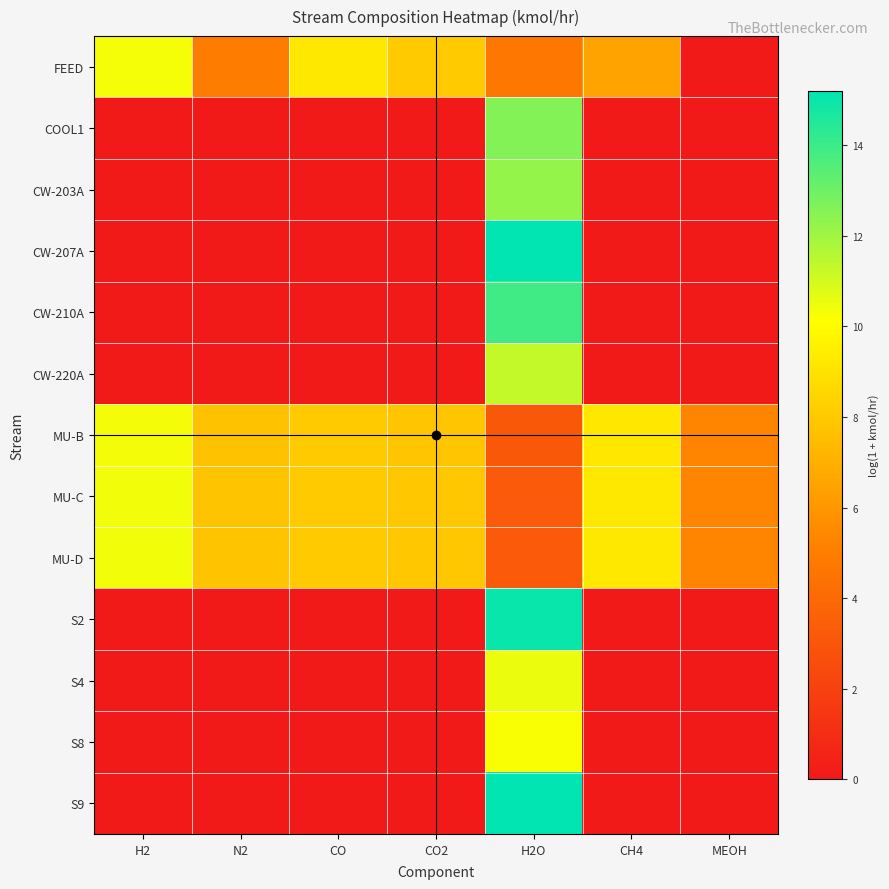

Which category has the lowest value across all series?

MEOH